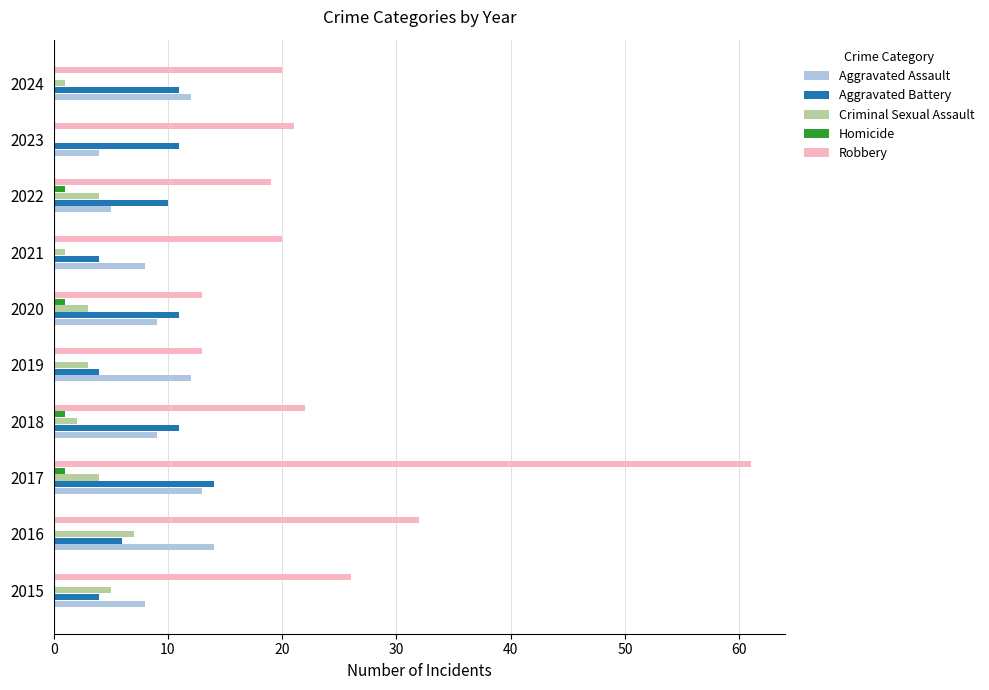

True or false: Homicide has a value of 1 at 2022.

True